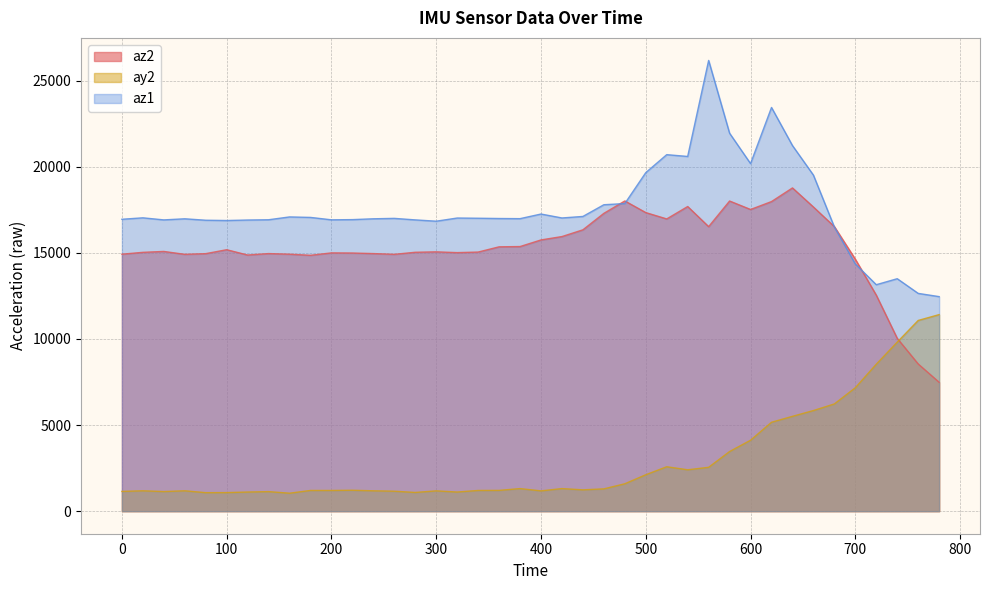

Is the value of az1 at 500 greater than the value of ay2 at 20?

Yes